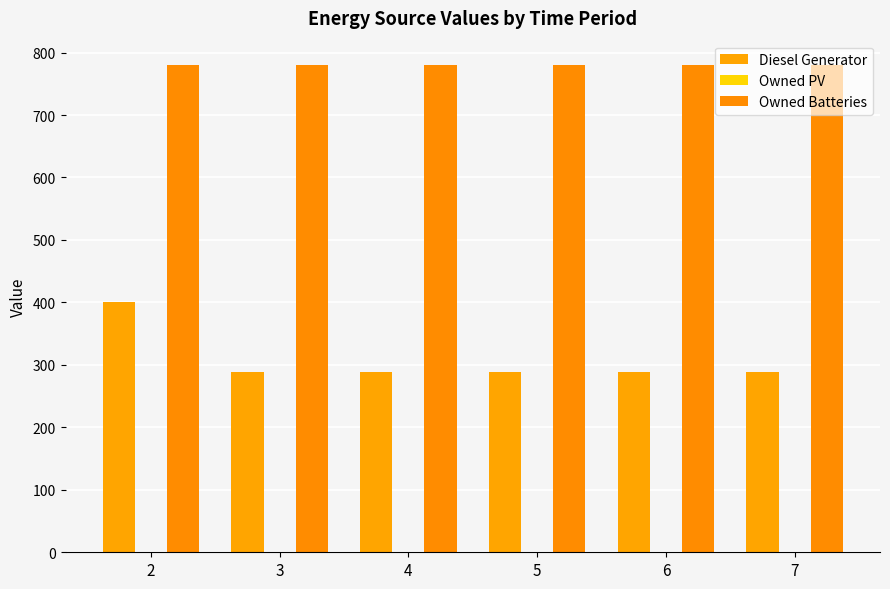

Which has a higher value, 2 or 4?

2